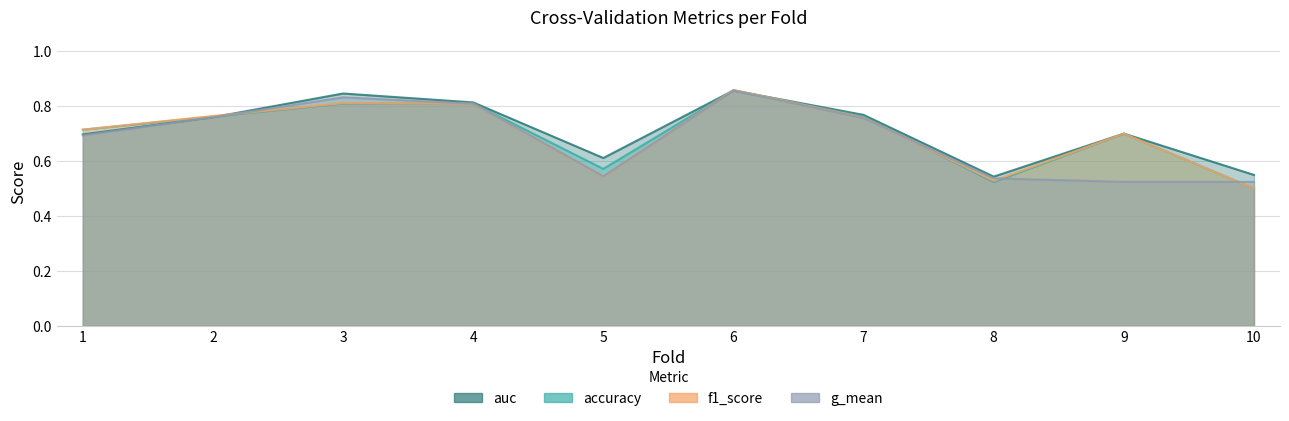

How many interior local peaks does the auc series have?

3